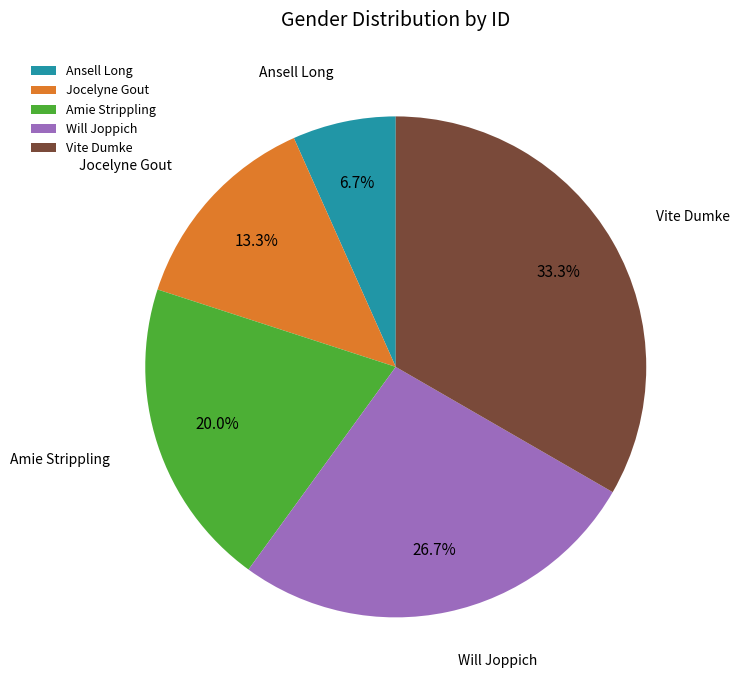

Does any single category account for the majority?

No